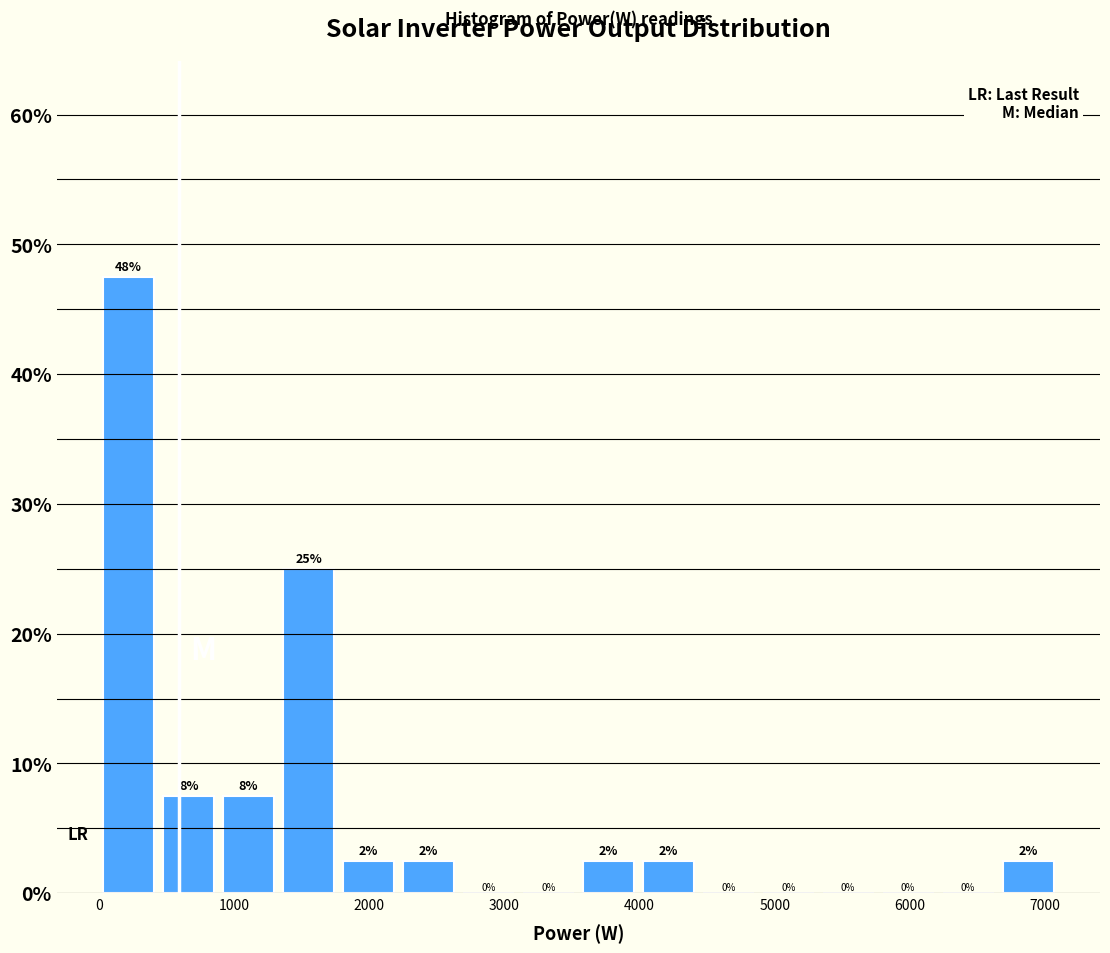

Over which range of the x-axis is the bar tallest?

0 to 400